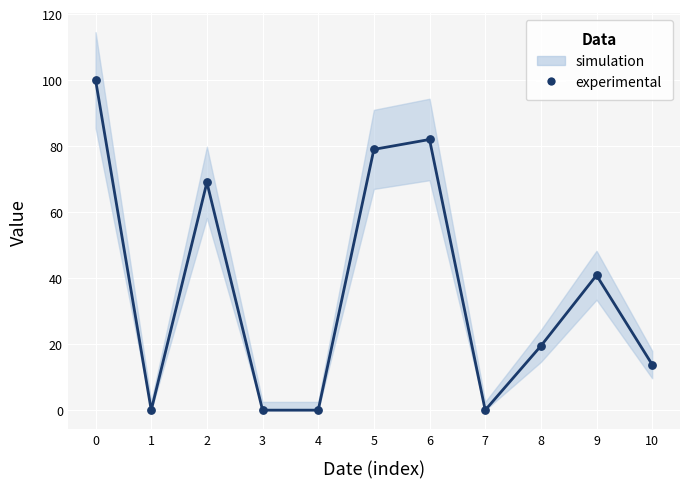

What Y value in the scatter plot is closest to 50?

40.9